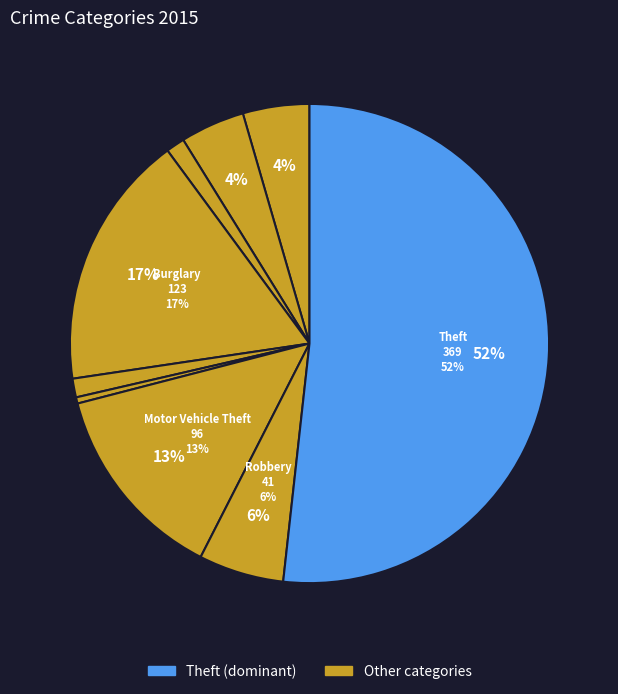

What is the change in value from Criminal Sexual Assault to Homicide?

-6